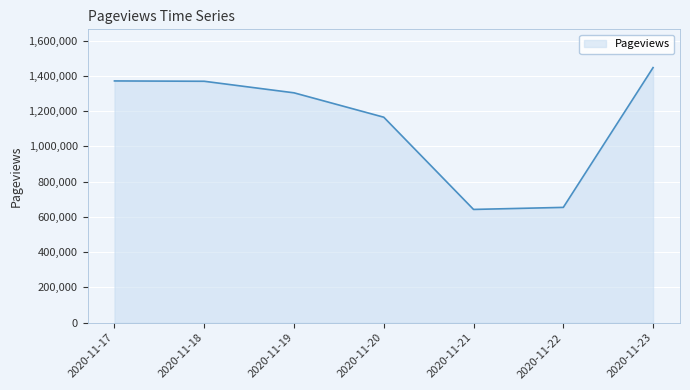

What is the change in value from 2020-11-18 to 2020-11-20?

-203765